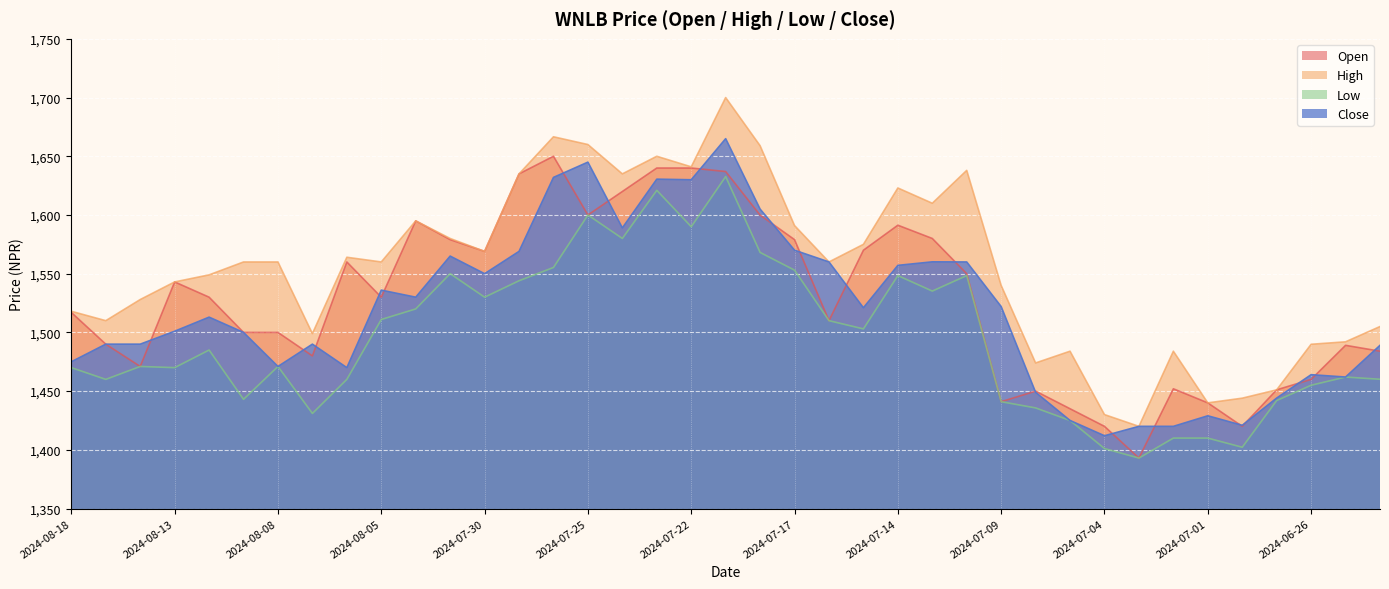

What is the difference between the maximum and minimum values in the Open series?

257.0